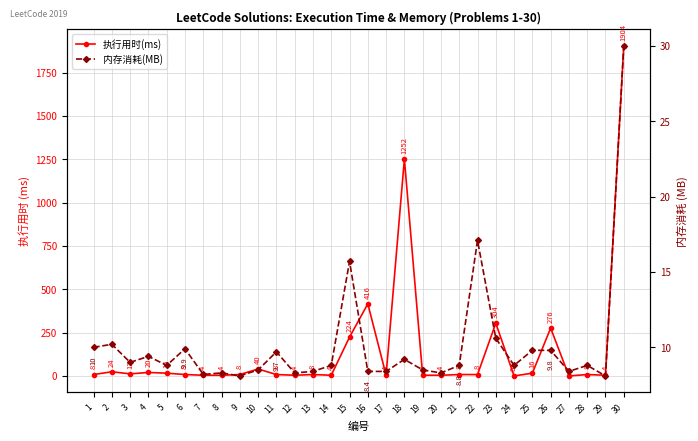

The value of 执行用时(ms) at 6 is 8.0. True or false?

True